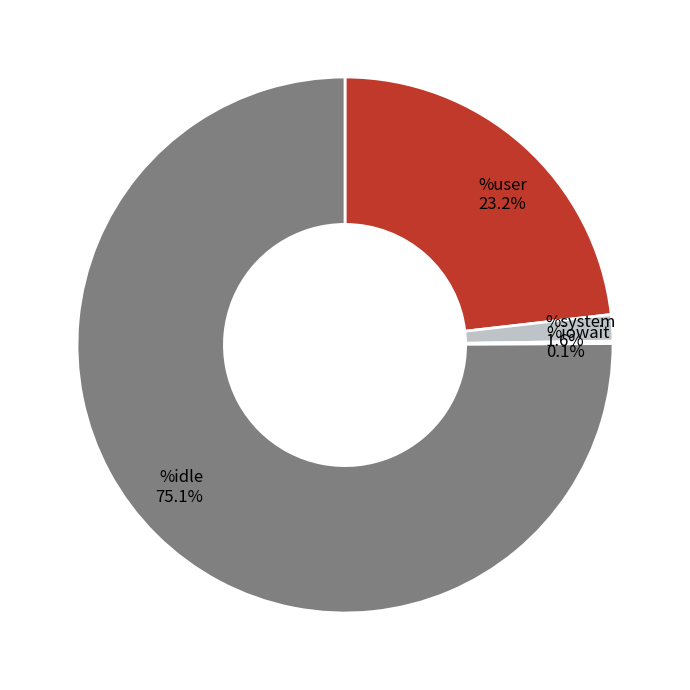

Is there any slice that represents more than half of the pie?

Yes